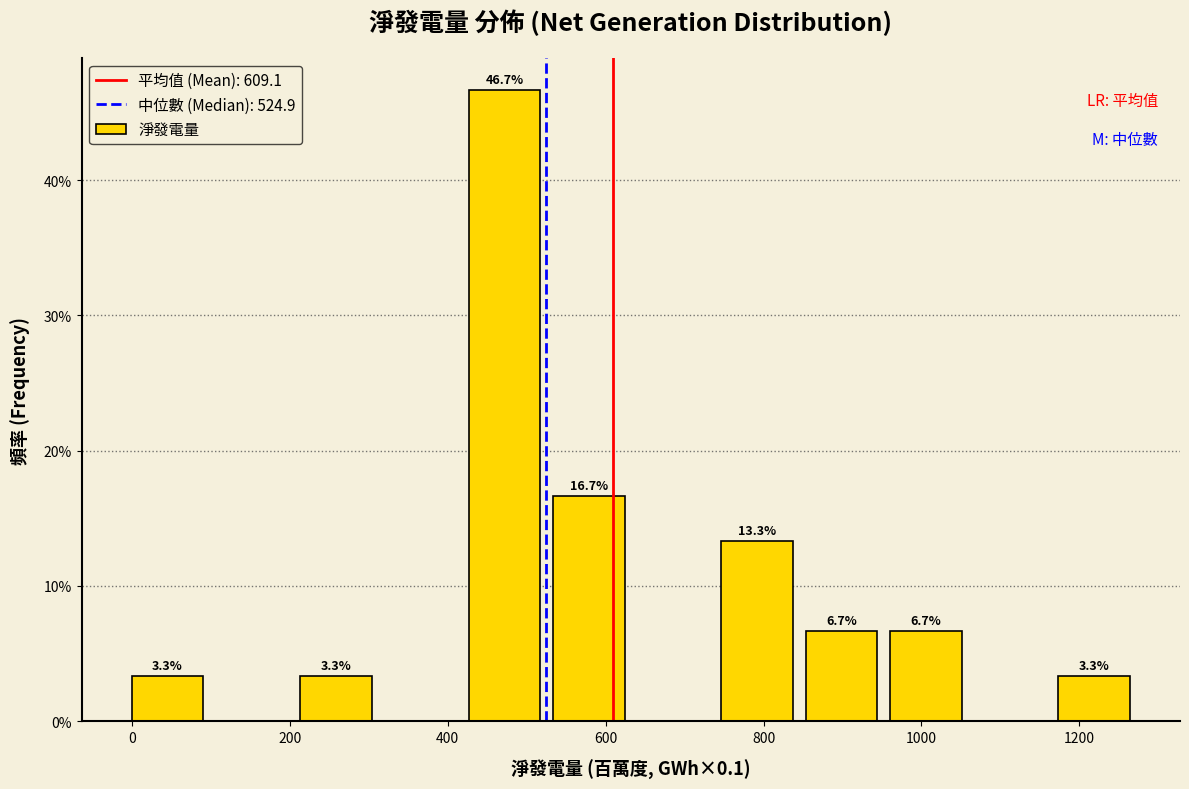

Over which range of the x-axis is the bar tallest?

420 to 540